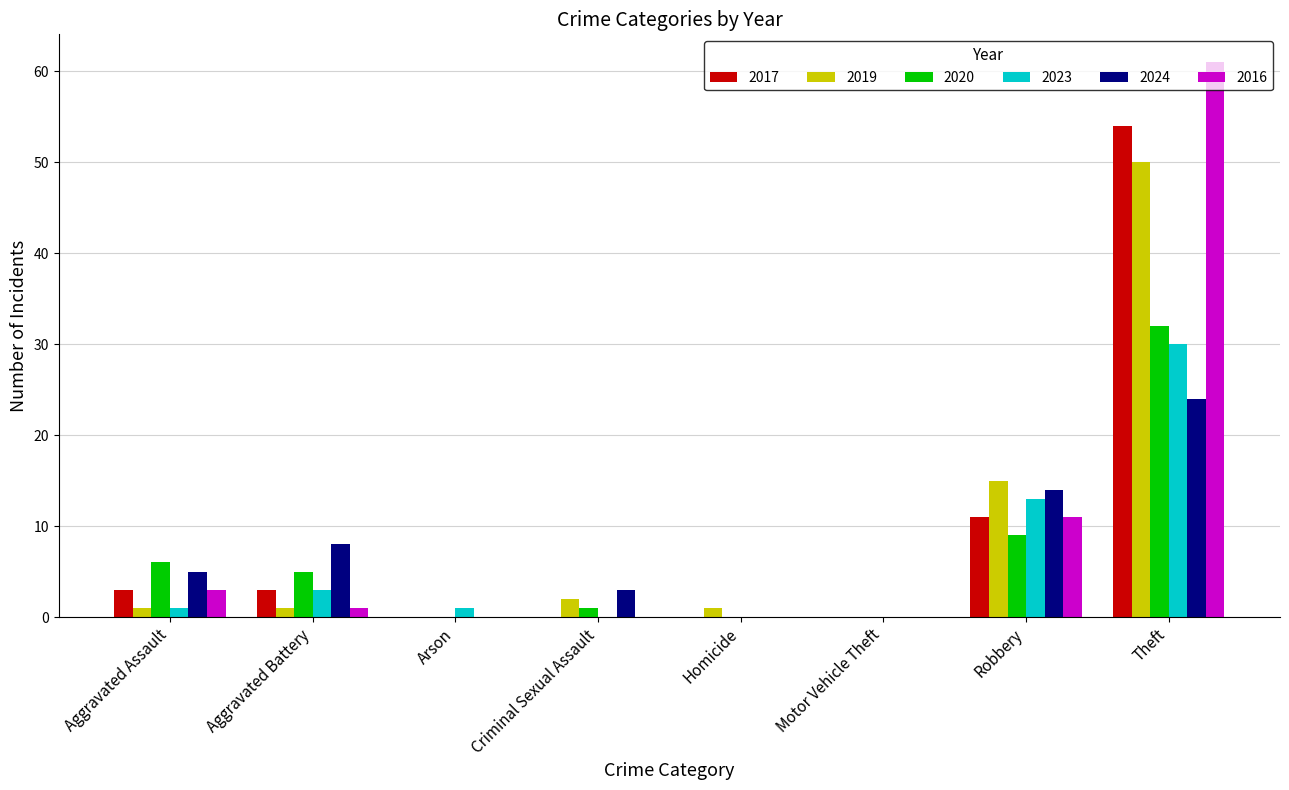

What is the difference between the 2019 values at Criminal Sexual Assault and Aggravated Battery?

1